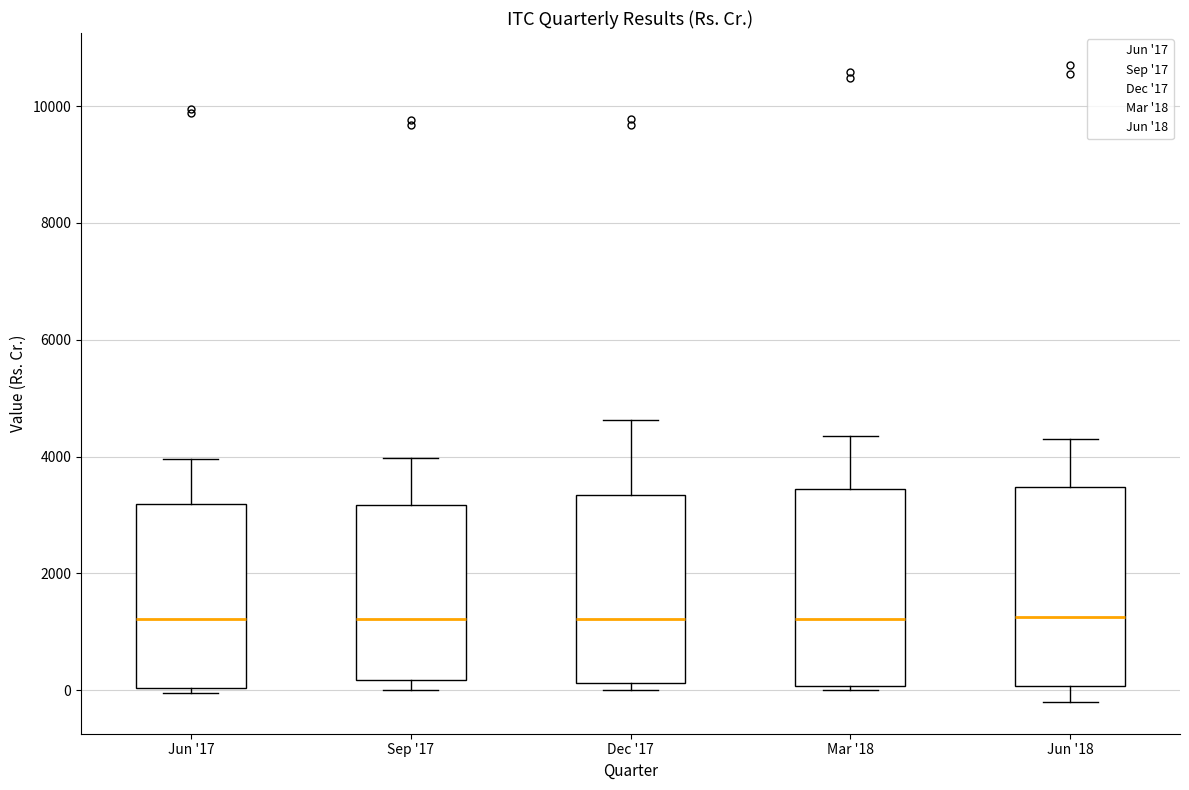

Reading left to right, read every box against the y-axis: the position of its median line, the range the box covers, and the ends of its whiskers. The values are not printed on the chart, so give them approximately, as read against the axis.

Jun '17: median 1200, box 0 to 3200, whiskers 0 (just below the box's lower edge) to 4000
Sep '17: median 1200, box 200 to 3200, whiskers 0 to 4000
Dec '17: median 1200, box 200 to 3400, whiskers 0 to 4600
Mar '18: median 1200, box 0 to 3400, whiskers 0 (just below the box's lower edge) to 4400
Jun '18: median 1200, box 0 to 3400, whiskers -200 to 4400